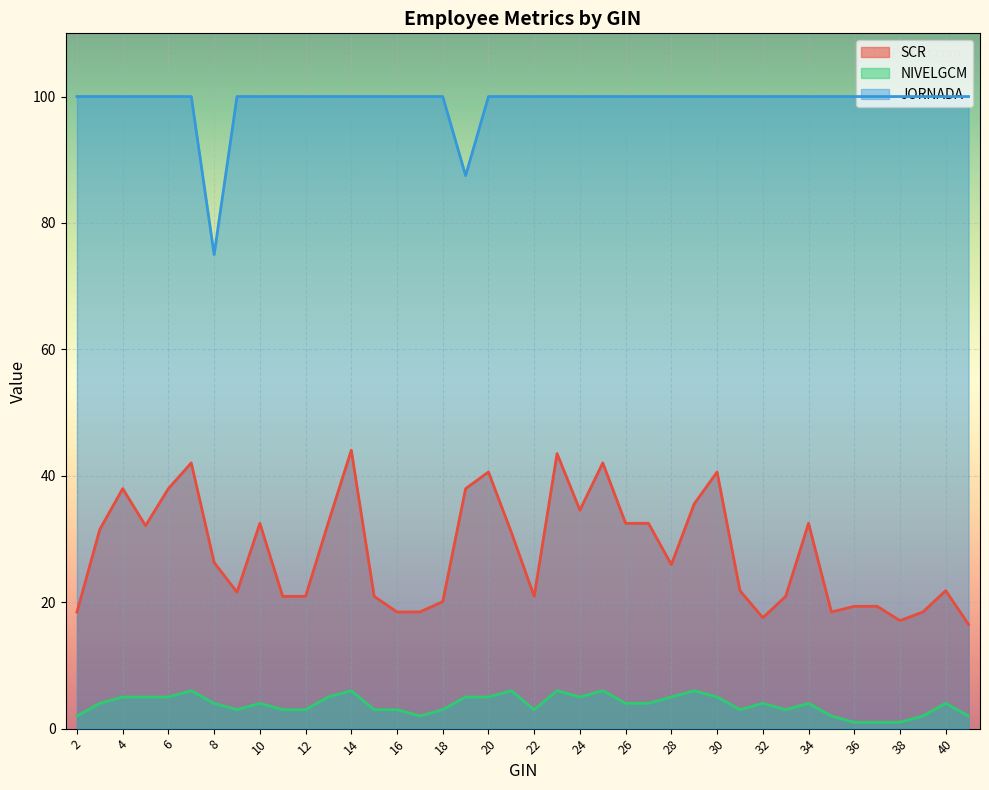

What is the difference between the maximum and minimum values in the SCR series?

27.6